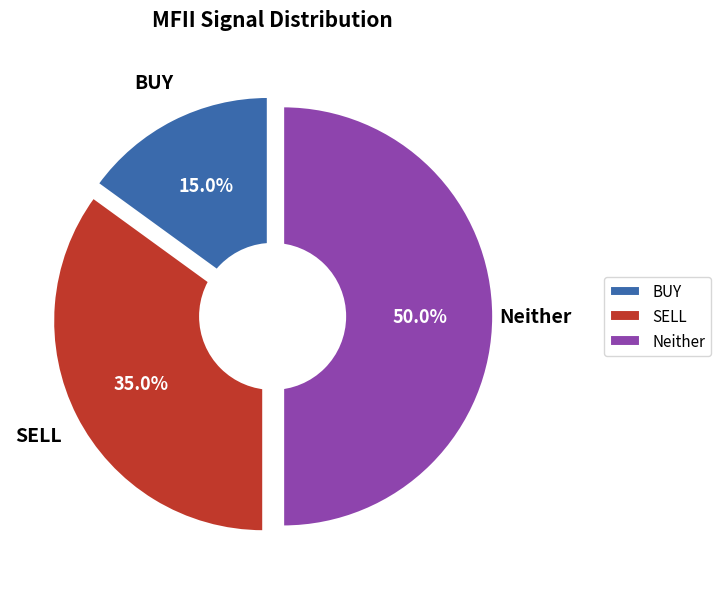

The BUY slice represents 57% of the pie. True or false?

False